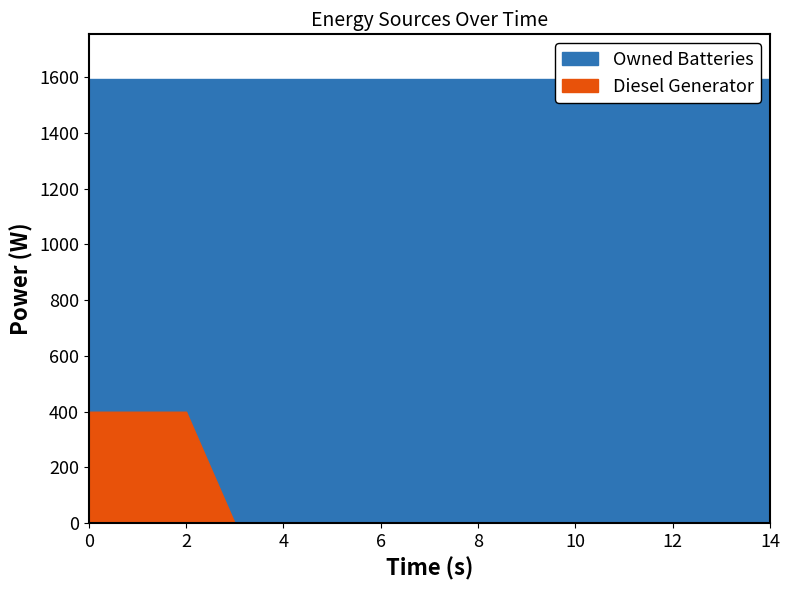

Is the value of Owned Batteries at 2 greater than the value of Diesel Generator at 3?

Yes